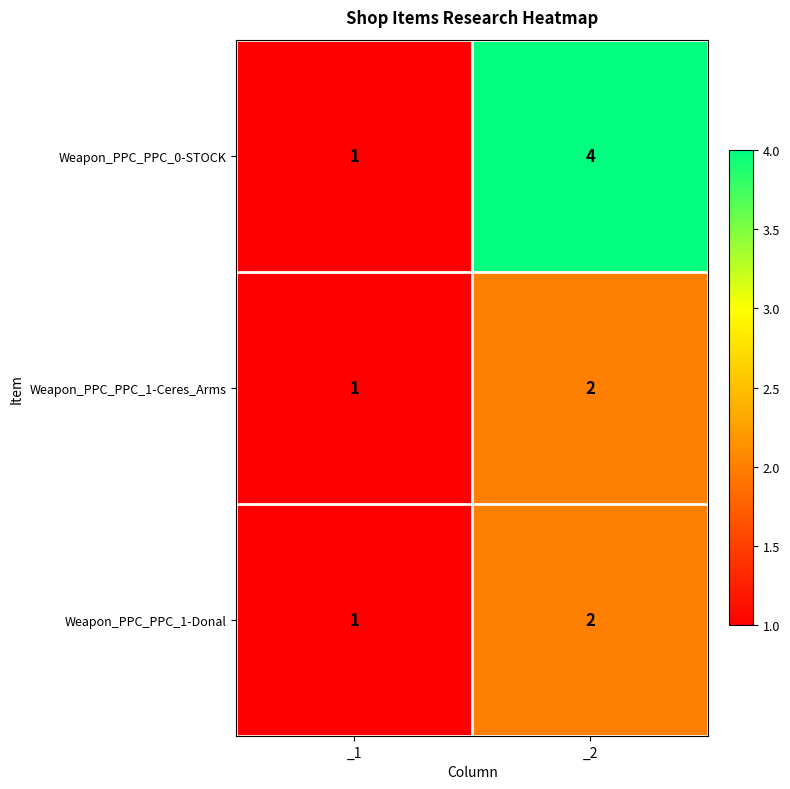

What is the spread (max minus min) of values at _2?

2